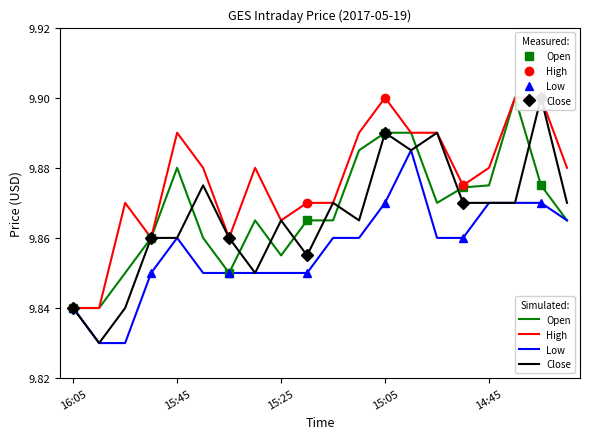

What value does the Open series have at 14:30?

9.9